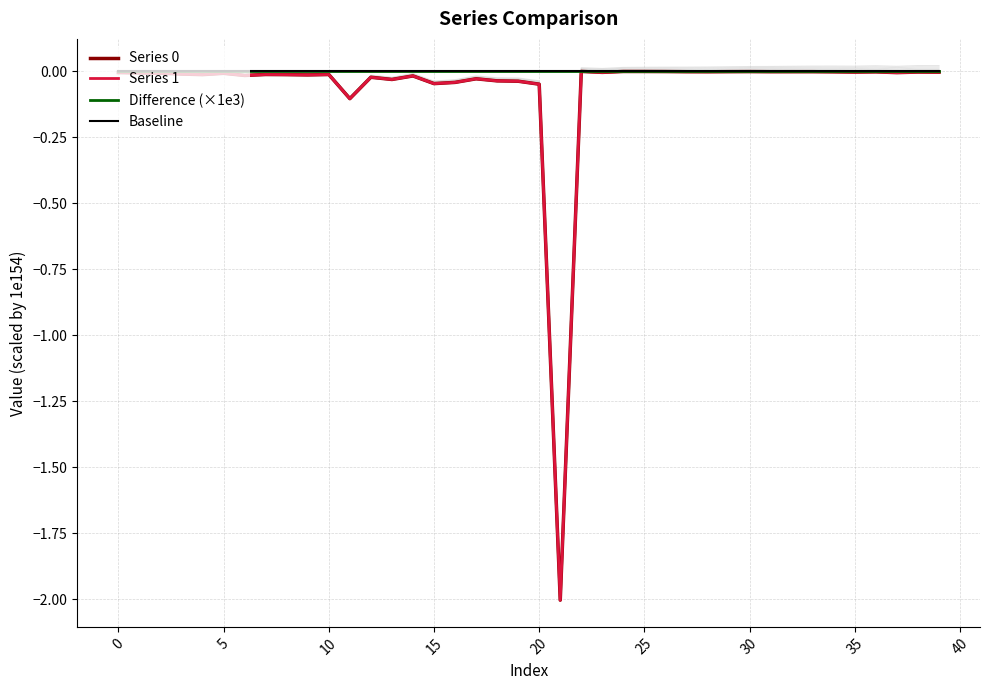

What is the average value of the Series 1 series?

-0.1